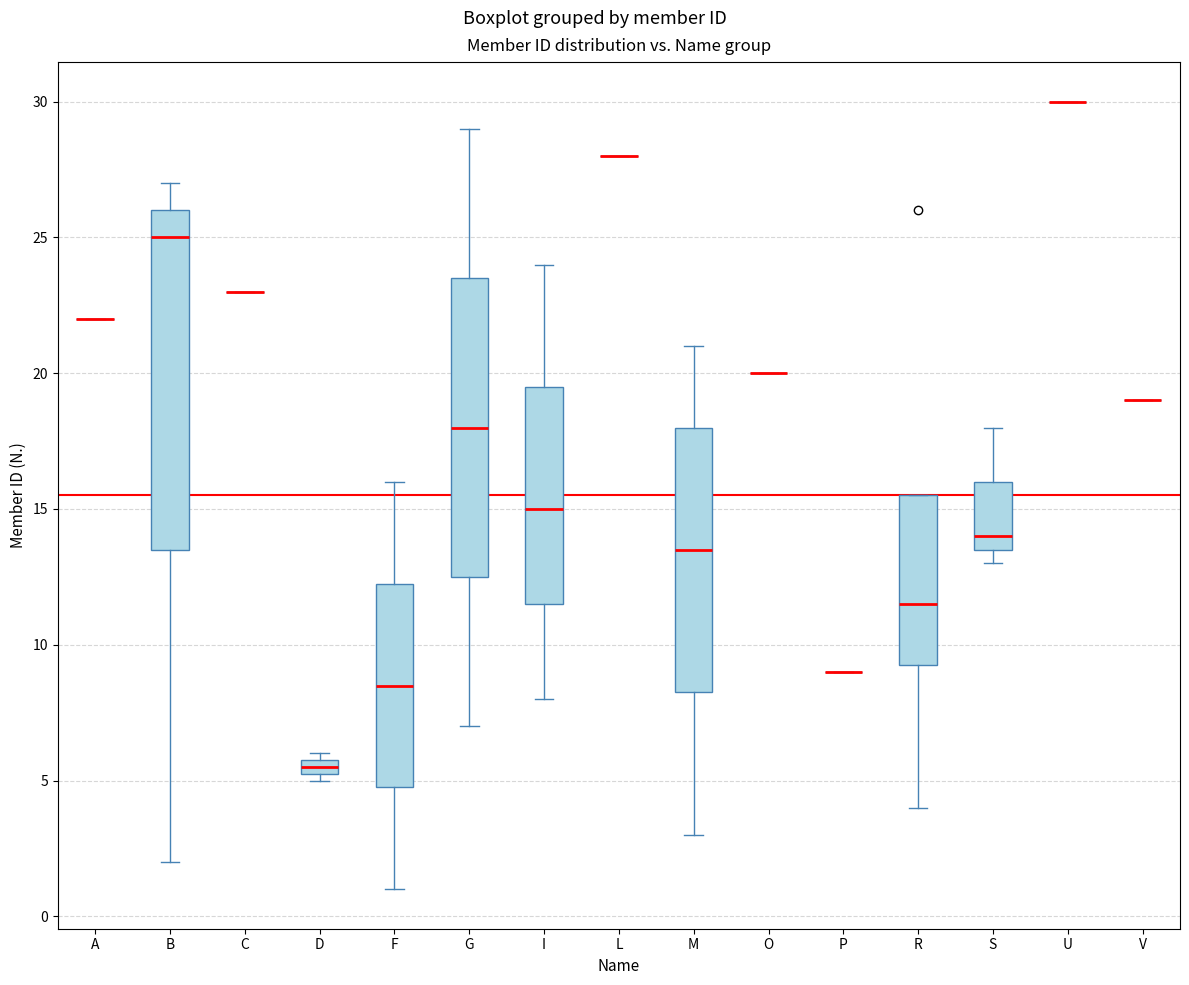

Comparing the boxes themselves (not the whiskers), which one is the tallest?

B